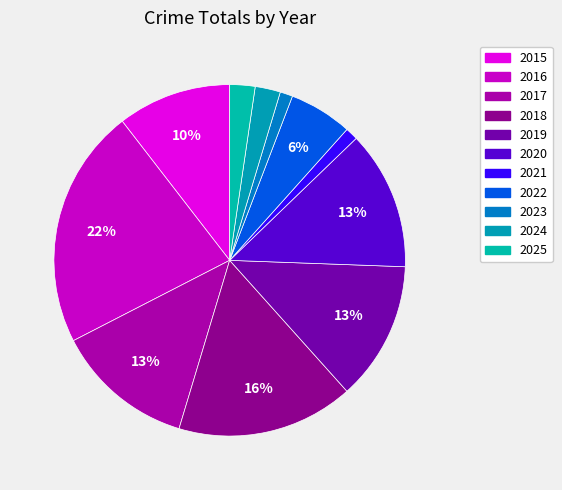

What is the ratio of the value at 2019 to the value at 2015?

1.2